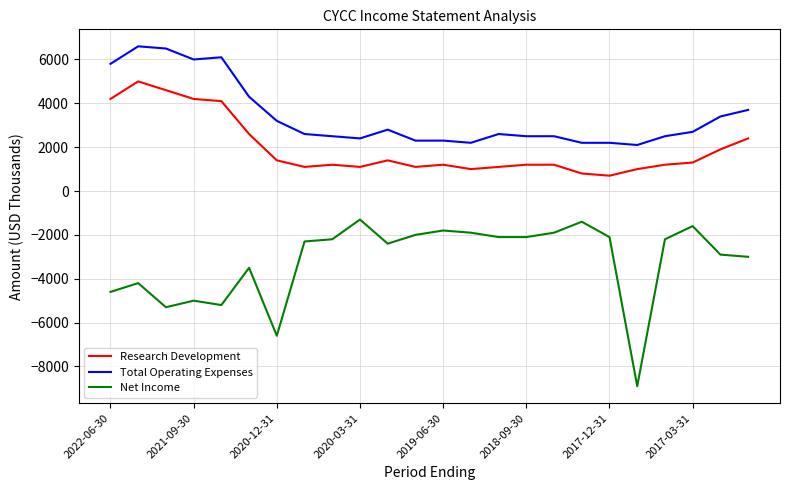

What is the minimum value for Net Income?

-8900